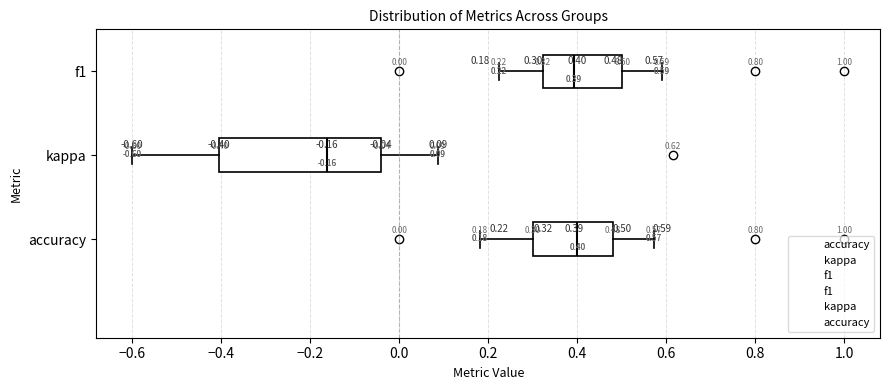

Comparing the boxes themselves (not the whiskers), which one is the widest?

kappa